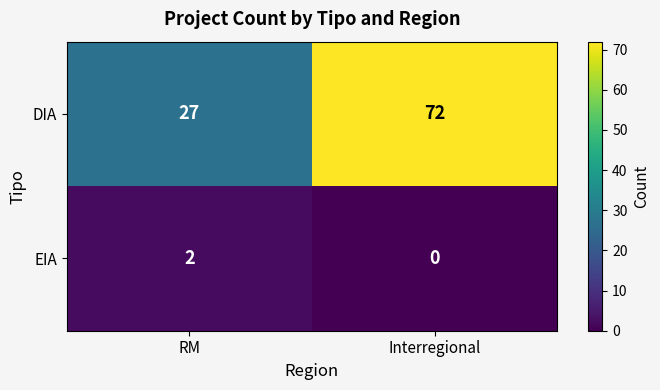

Is it true that EIA equals 3 at RM?

False